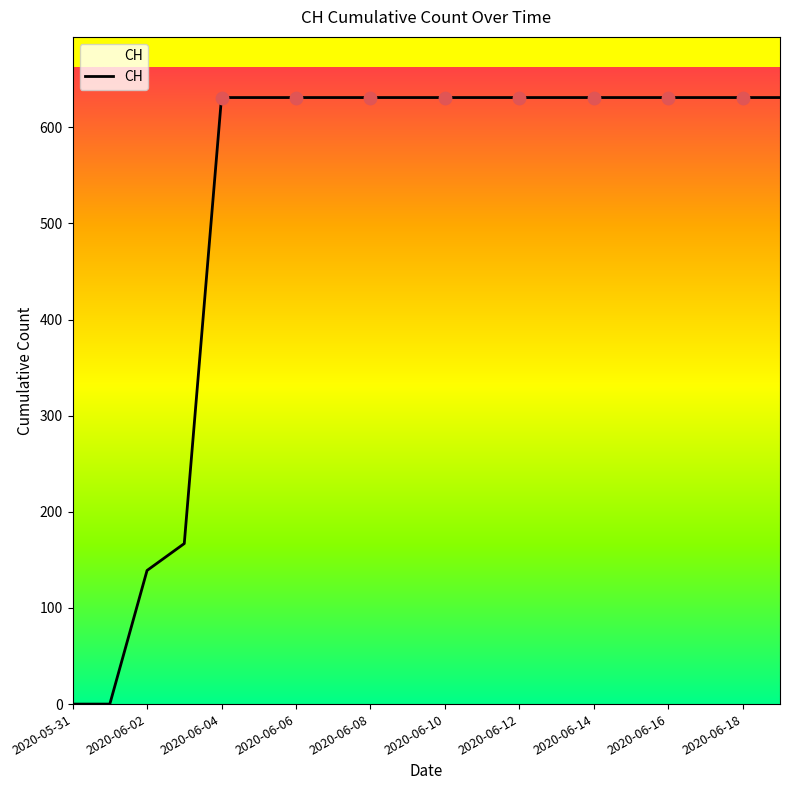

What is the greatest value displayed?

631